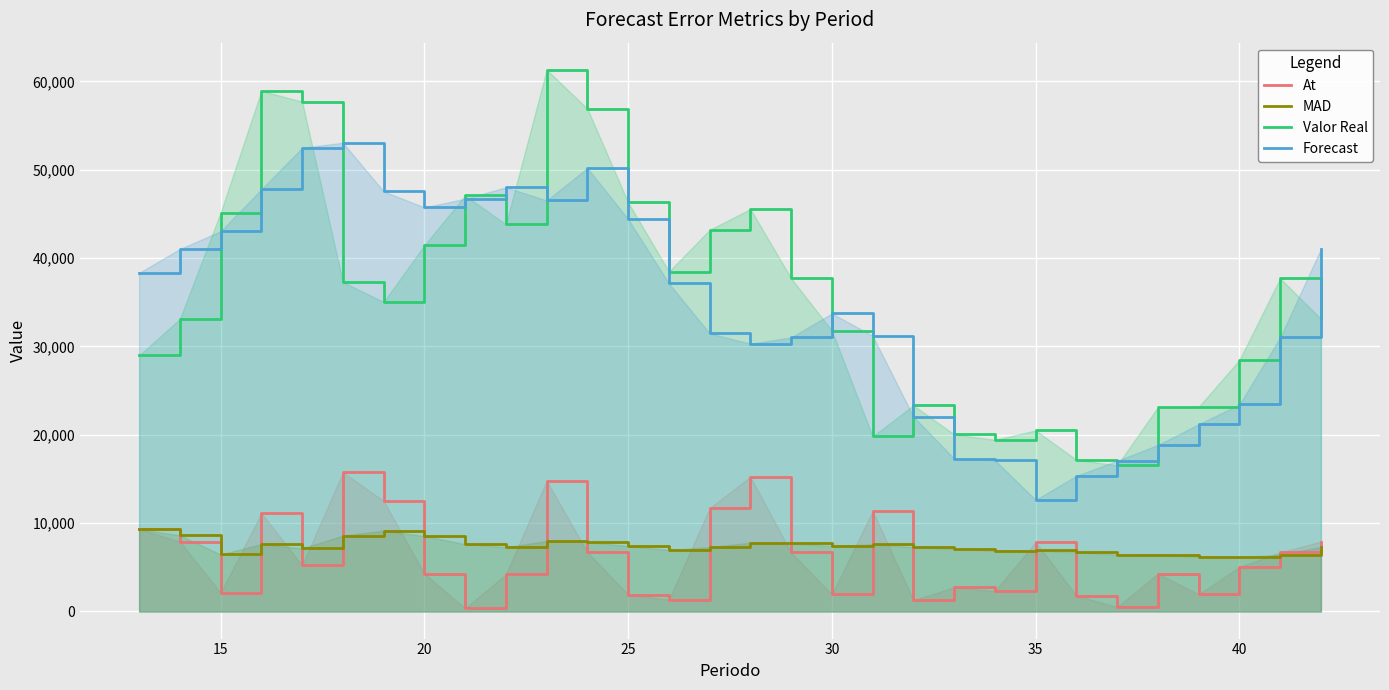

True or false: Forecast and MAD intersect in this chart.

False